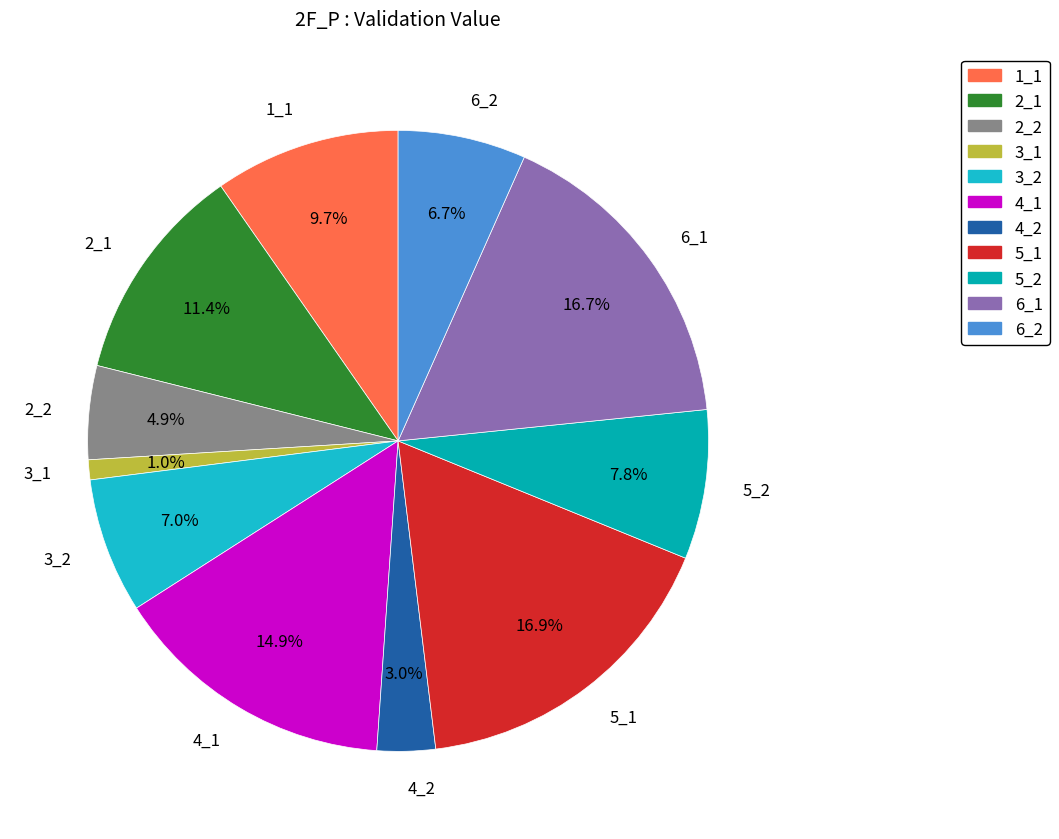

What is the smallest slice in the pie chart?

3_1